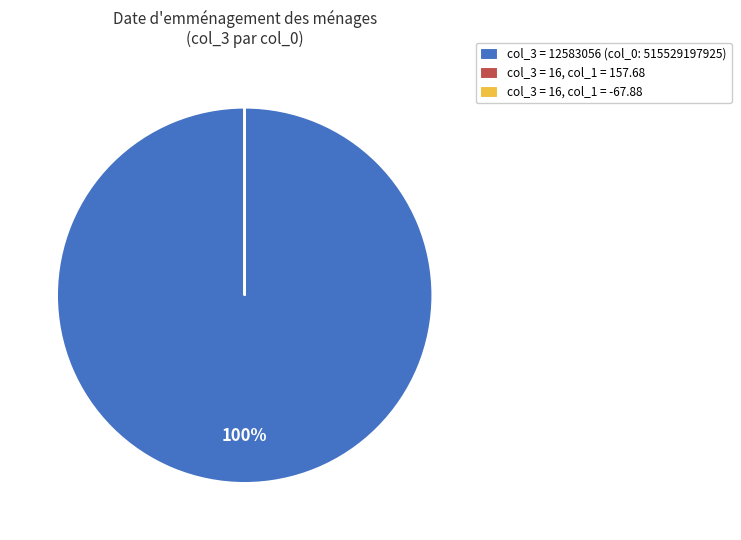

To the nearest percent, what is the difference between the largest and smallest slice percentages?

100%